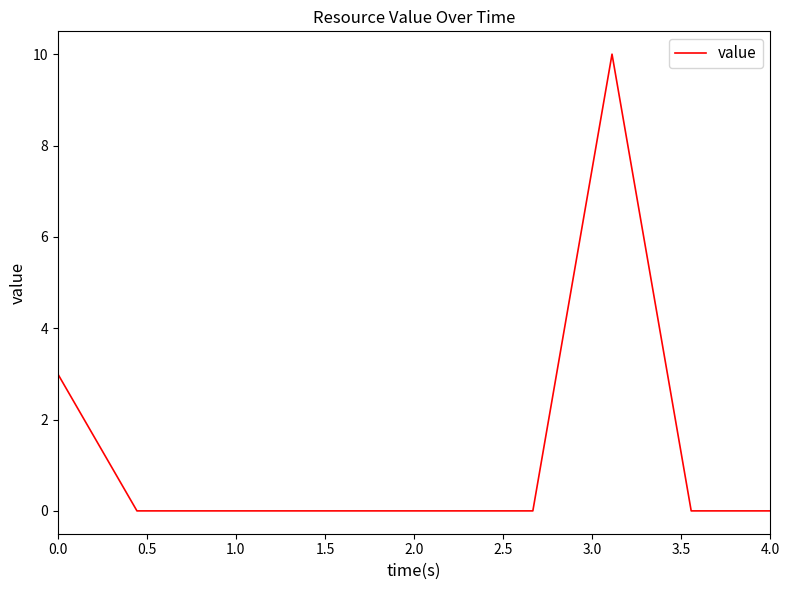

What is the maximum value shown in the chart?

10